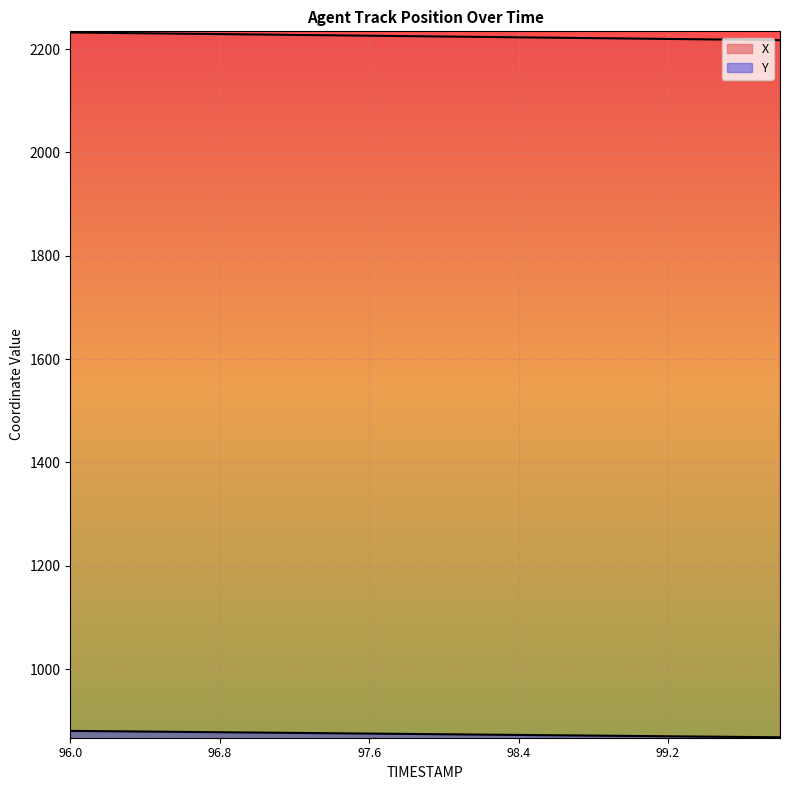

True or false: X and Y cross at least once.

False